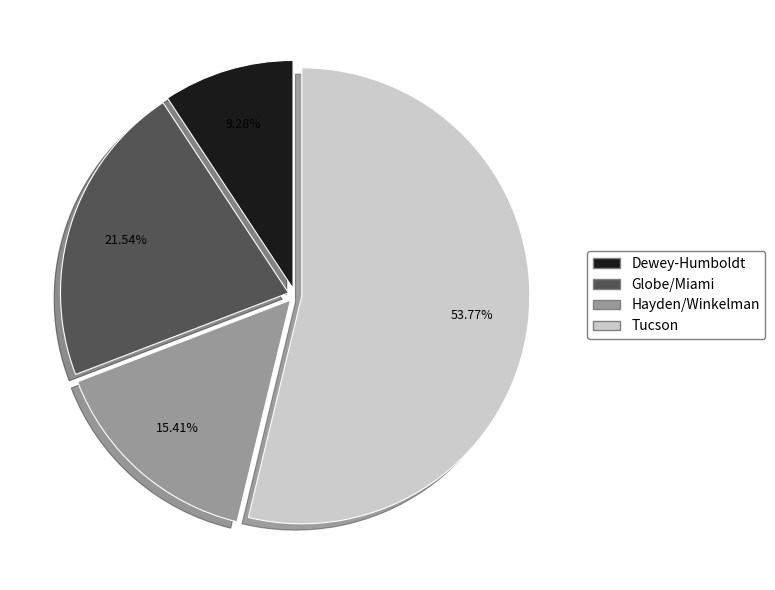

What percentage is the Globe/Miami slice, to the nearest percent?

22%